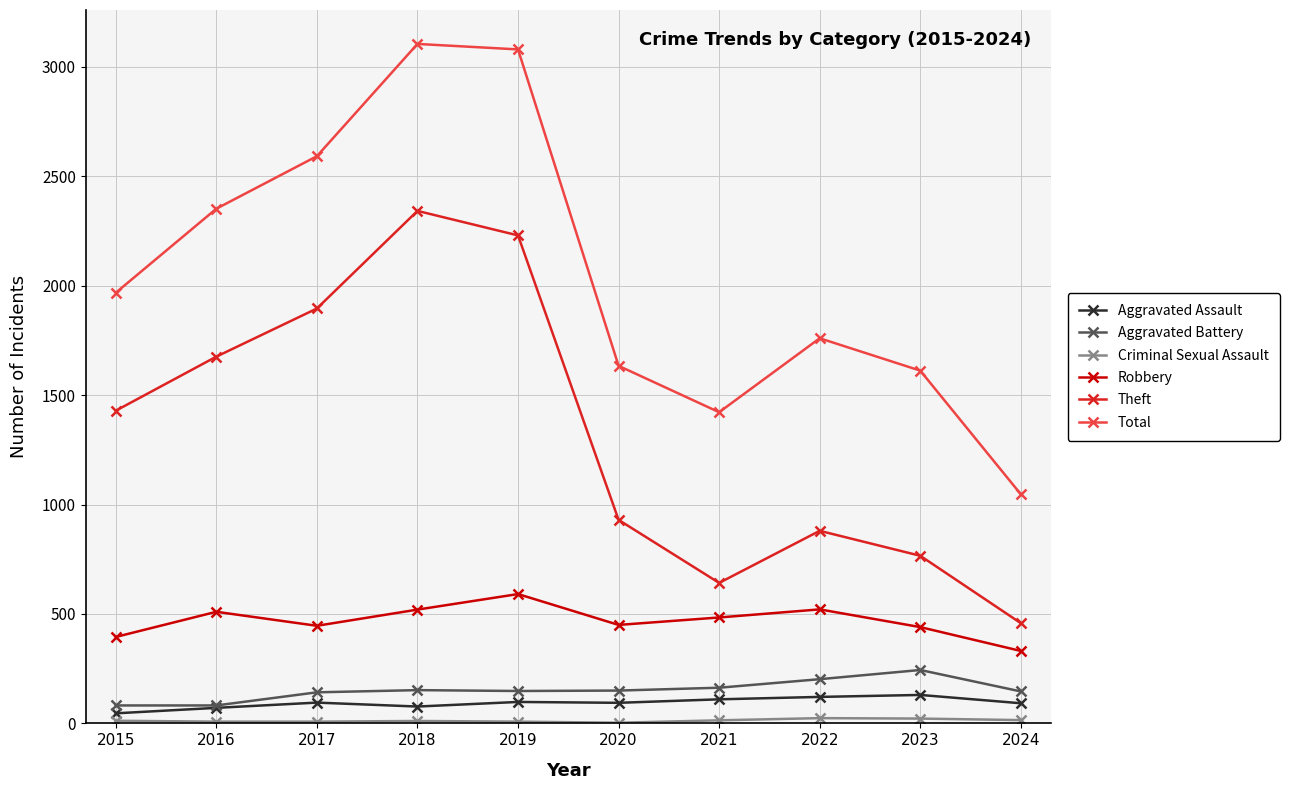

True or false: Robbery and Aggravated Battery cross at least once.

False